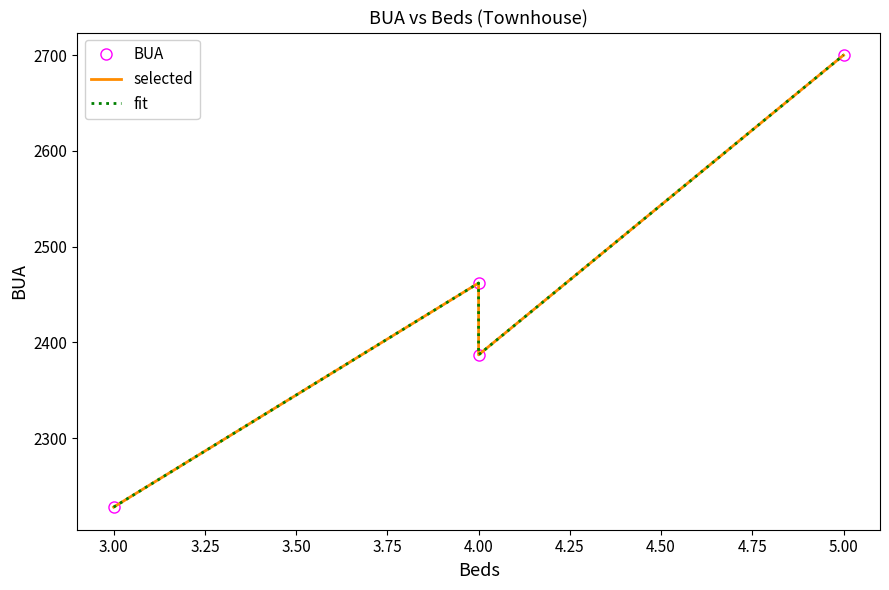

What is the sum of all selected values?

9777